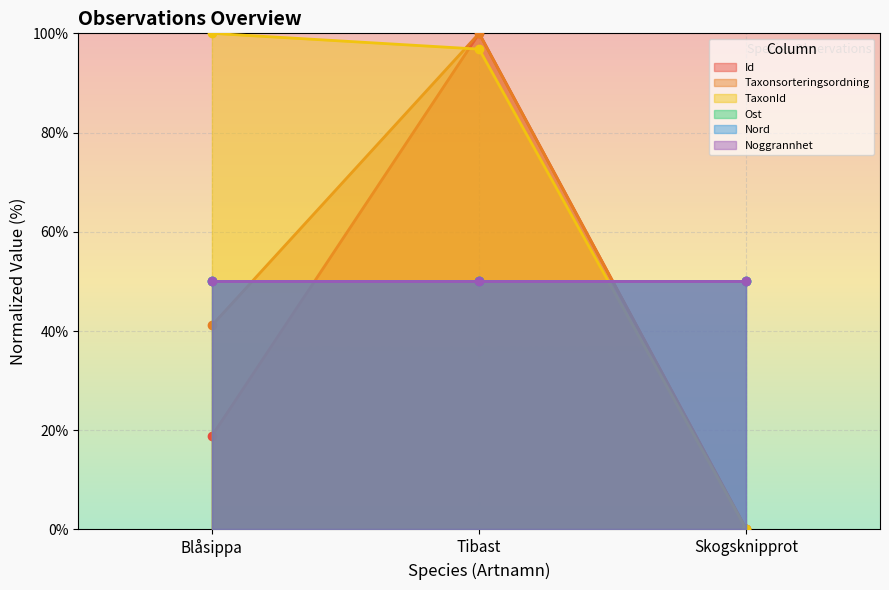

What is the value of the Id point at the 1st from the left?

18.9